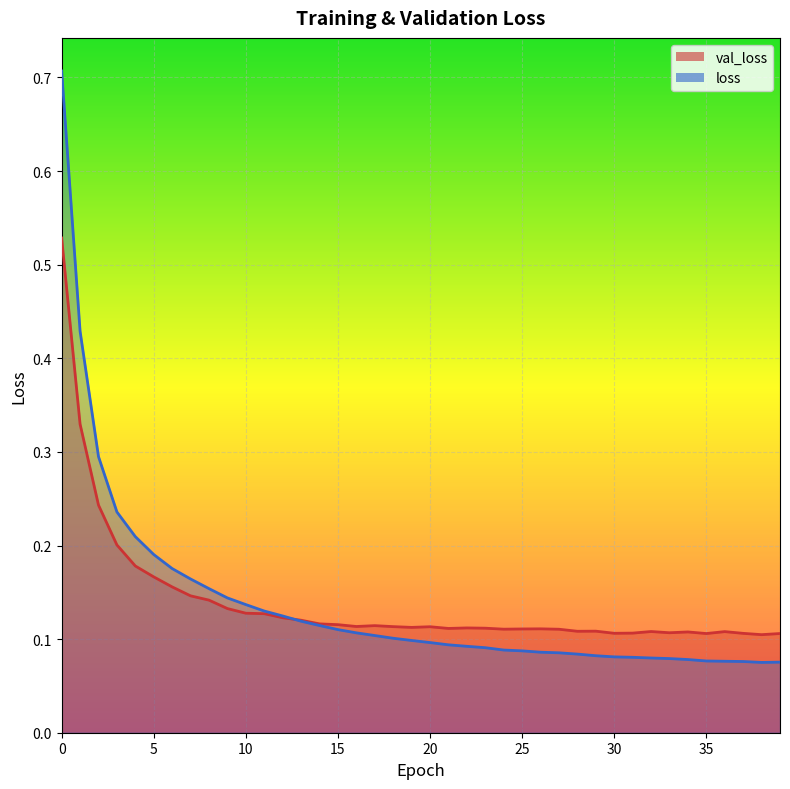

Where do loss and val_loss first cross each other?

12 and 13